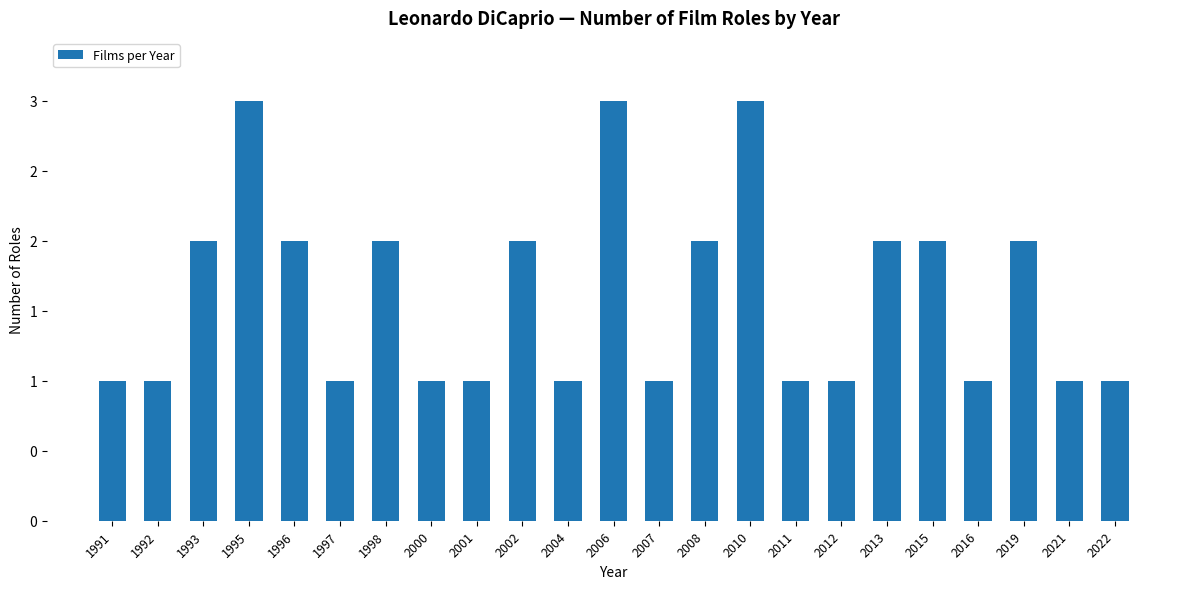

What is the difference between the second highest and second lowest values?

2